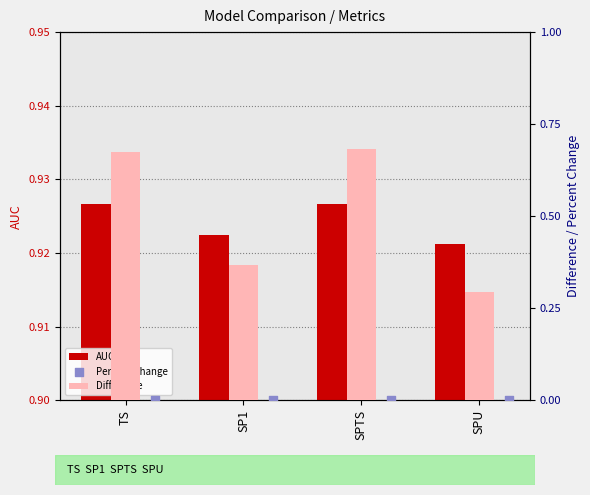

Which series has the largest Y range (max minus min)?

Difference